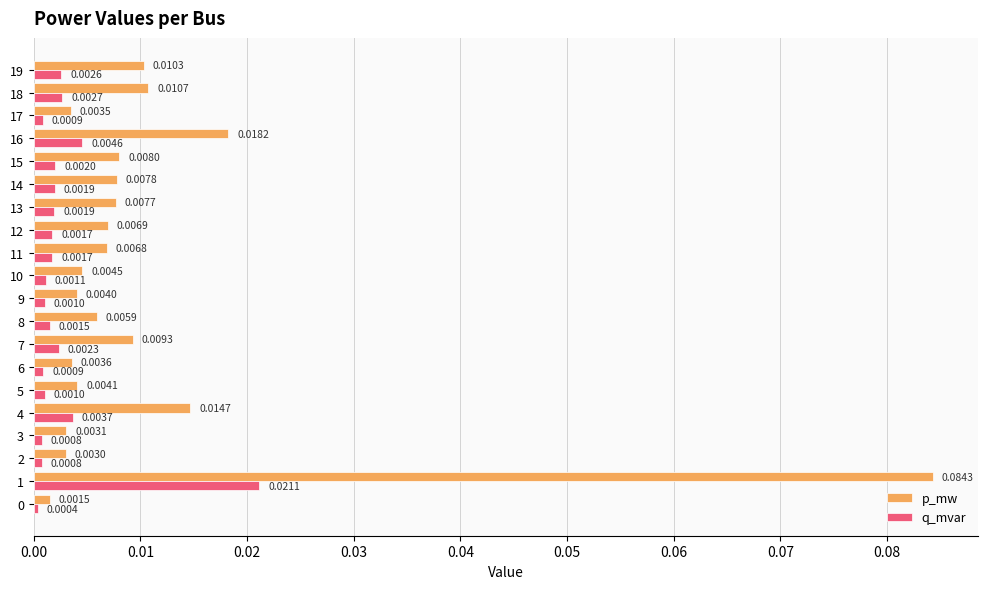

Rank the series by their average value, from highest to lowest.

p_mw, q_mvar